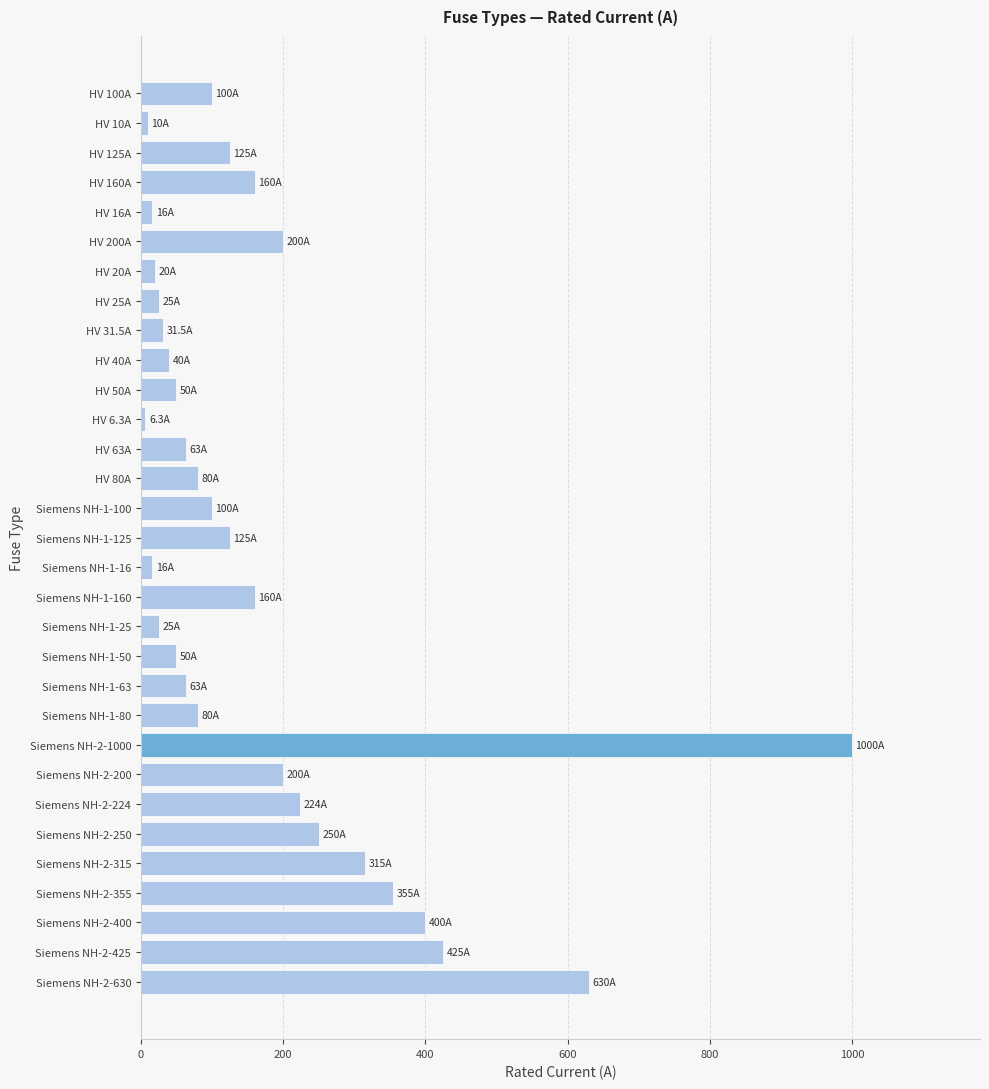

Where is the data nearest to the value 503?

Siemens NH-2-425